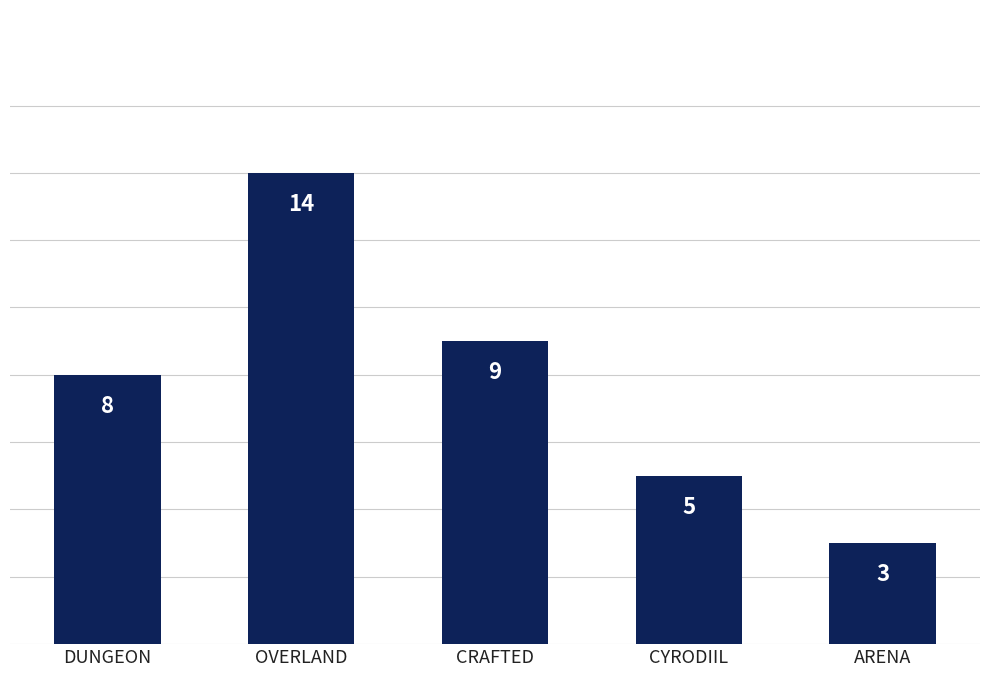

Reading left to right, extract all data points from this chart.

DUNGEON=8	OVERLAND=14	CRAFTED=9	CYRODIIL=5	ARENA=3